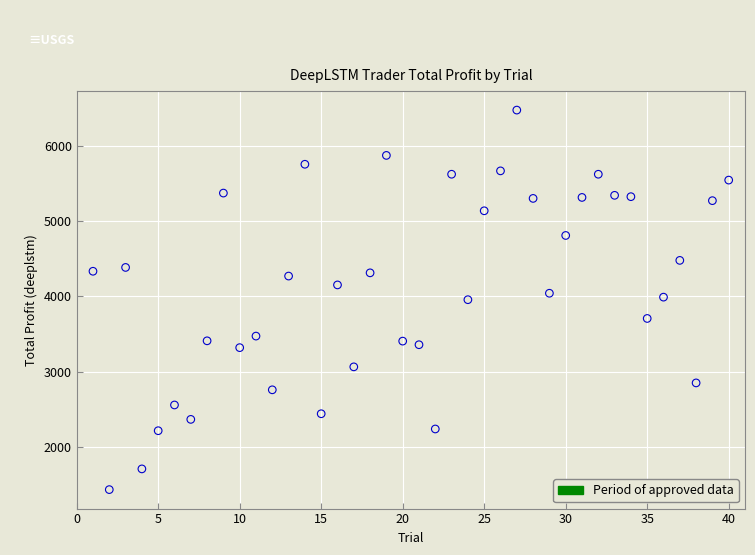

What is the range of X values (max minus min)?

39